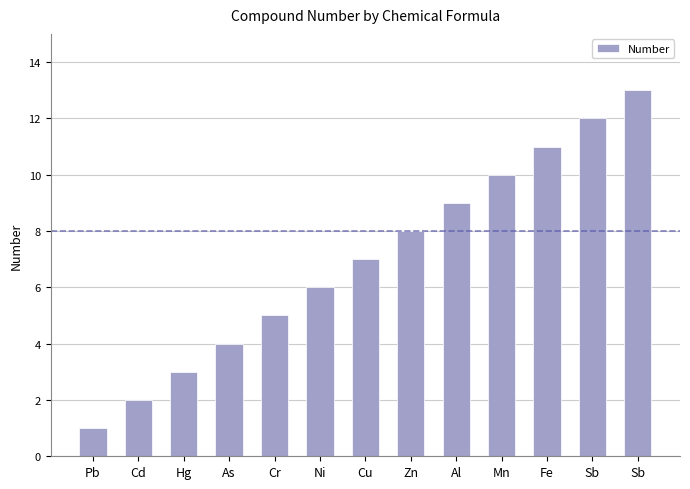

Which has a higher value, Ni or Sb?

Sb